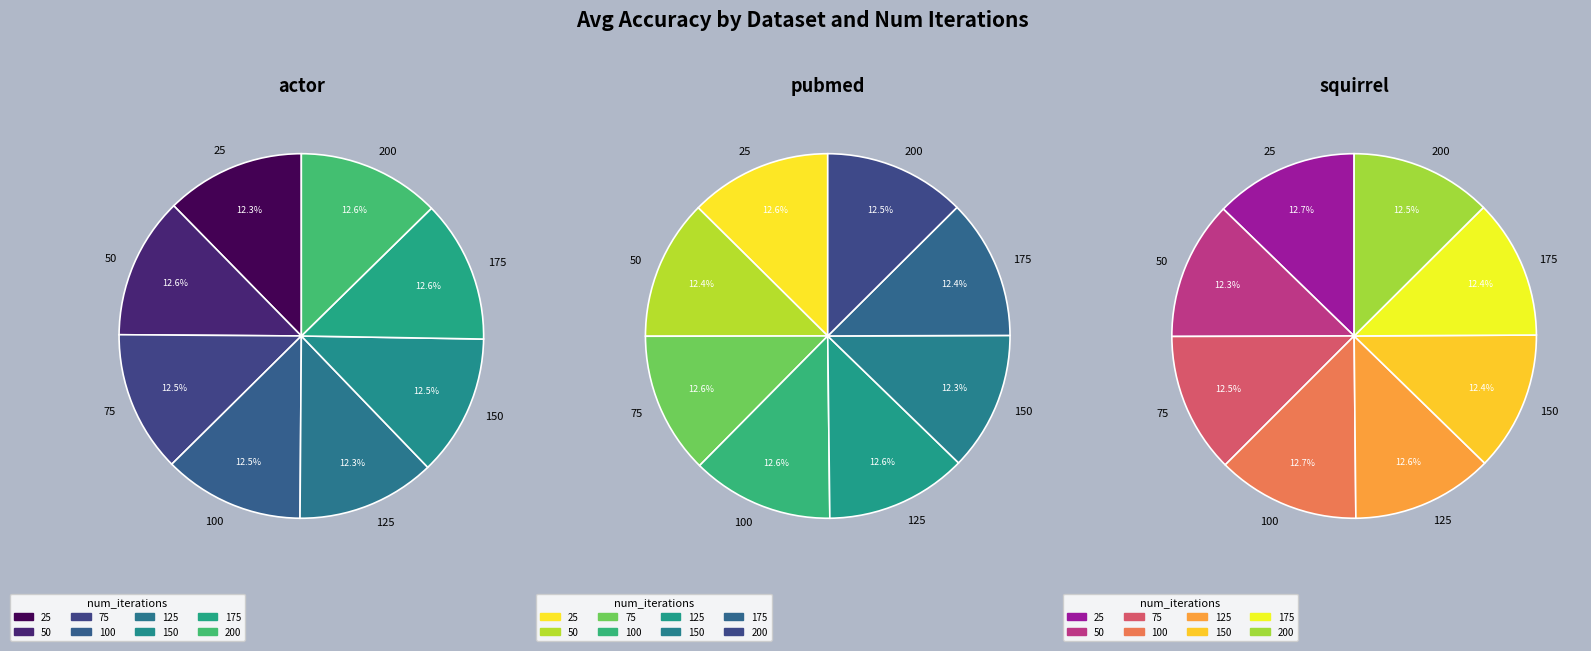

Is there a majority slice in this chart?

No